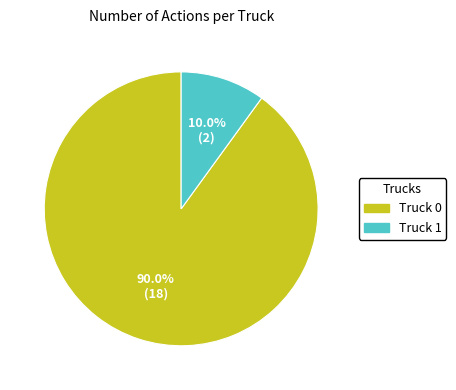

What portion of the pie excludes Truck 1?

90.0%